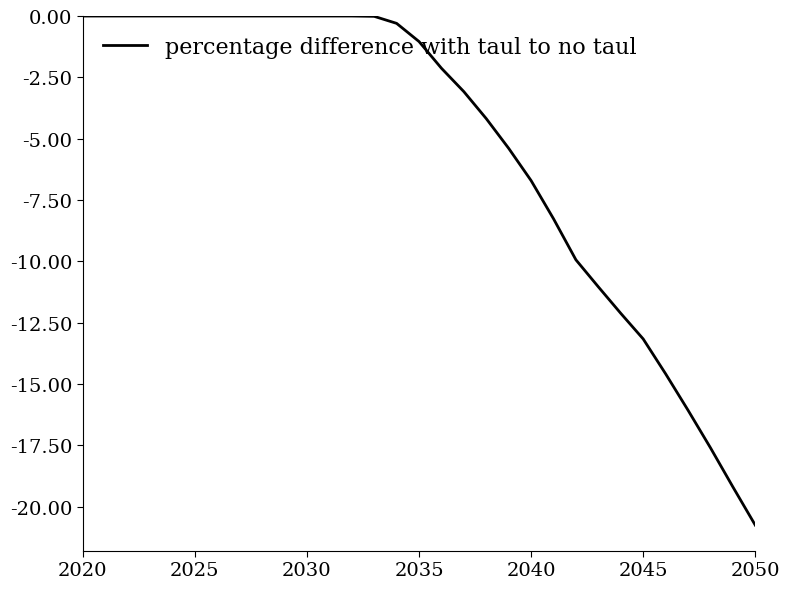

Which category has the lowest value across all series?

2050